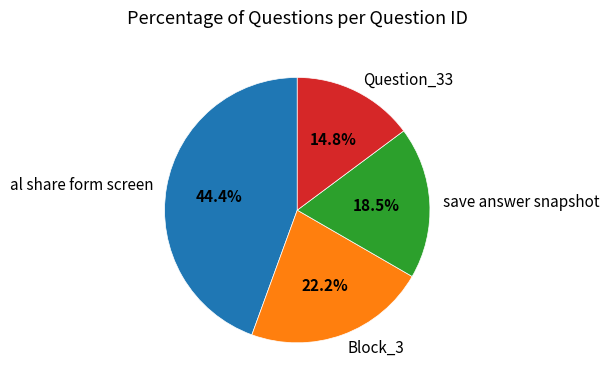

Which has a higher value, save answer snapshot or al share form screen?

al share form screen